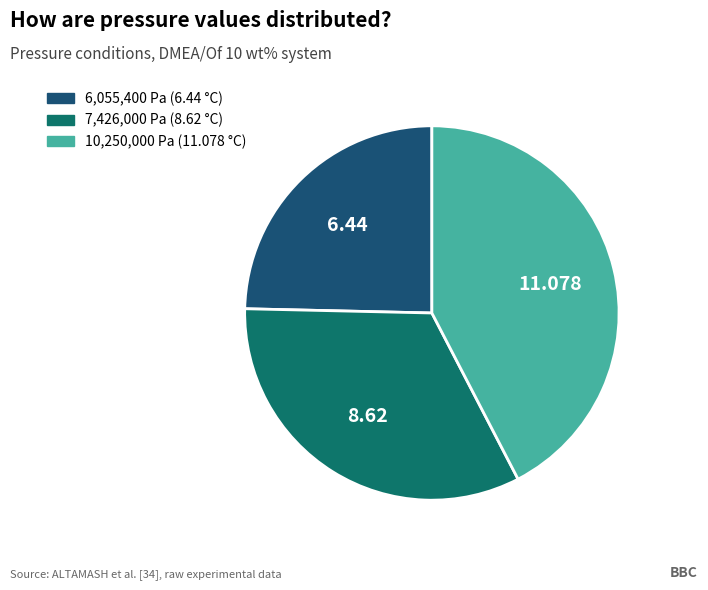

How many slices are in this pie chart?

3